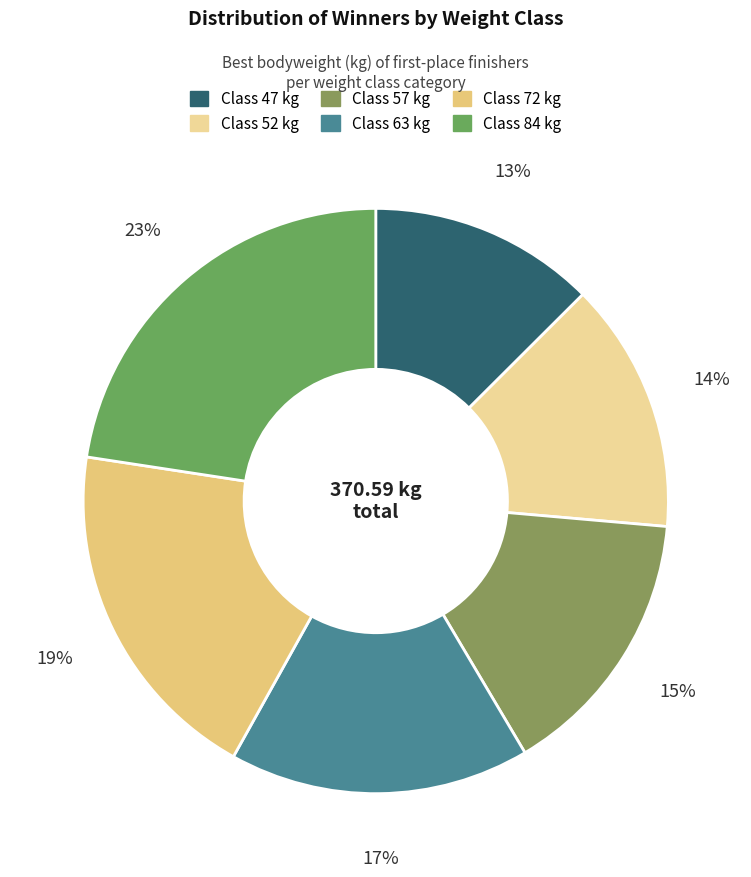

Count the number of slices in the pie.

6